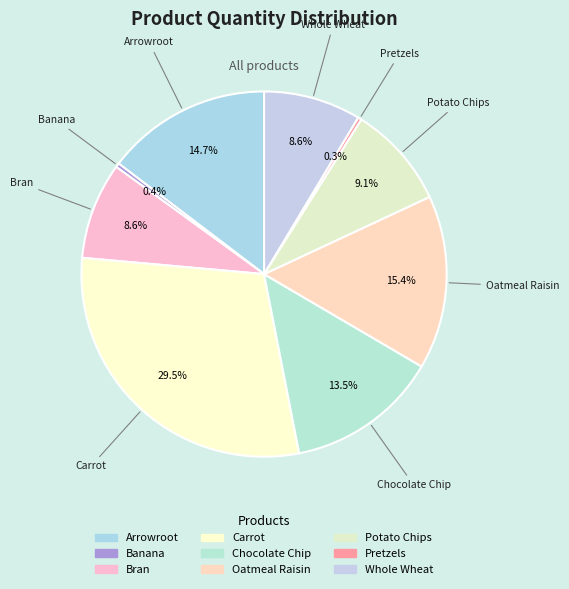

True or false: Pretzels accounts for 0% of the total.

True